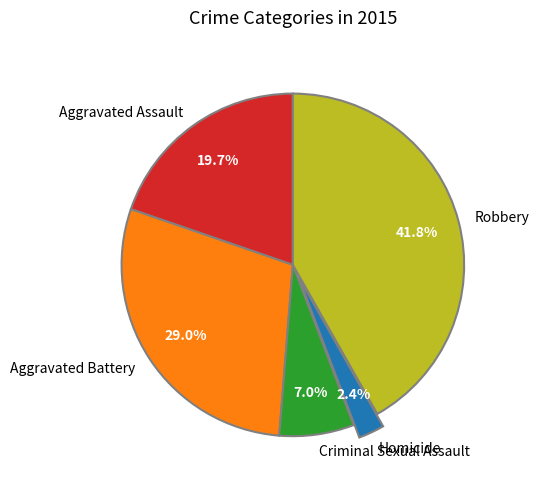

Rank the categories by value from lowest to highest.

Homicide, Criminal Sexual Assault, Aggravated Assault, Aggravated Battery, Robbery